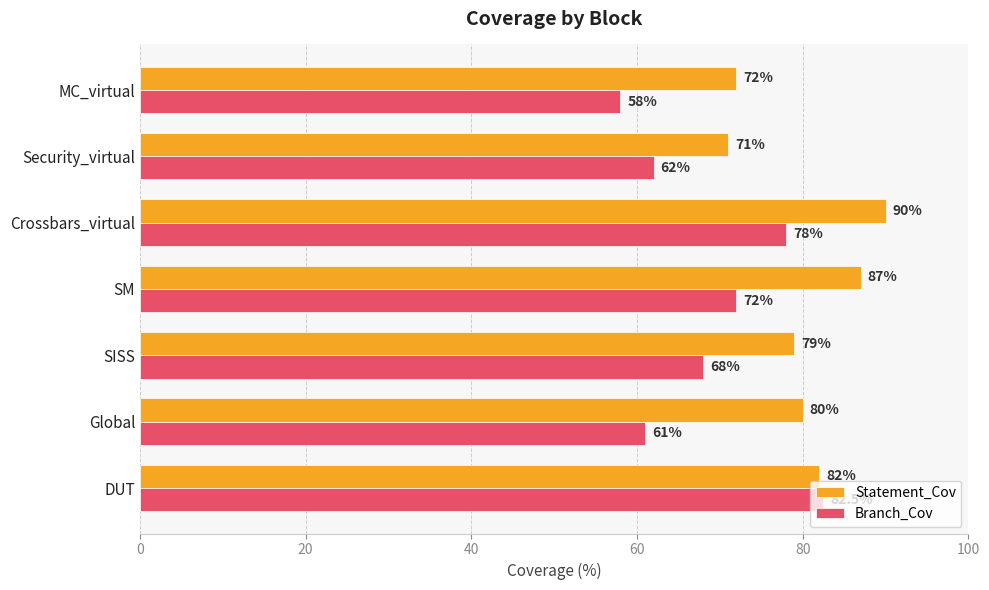

At which label does Statement_Cov reach its minimum?

Security_virtual